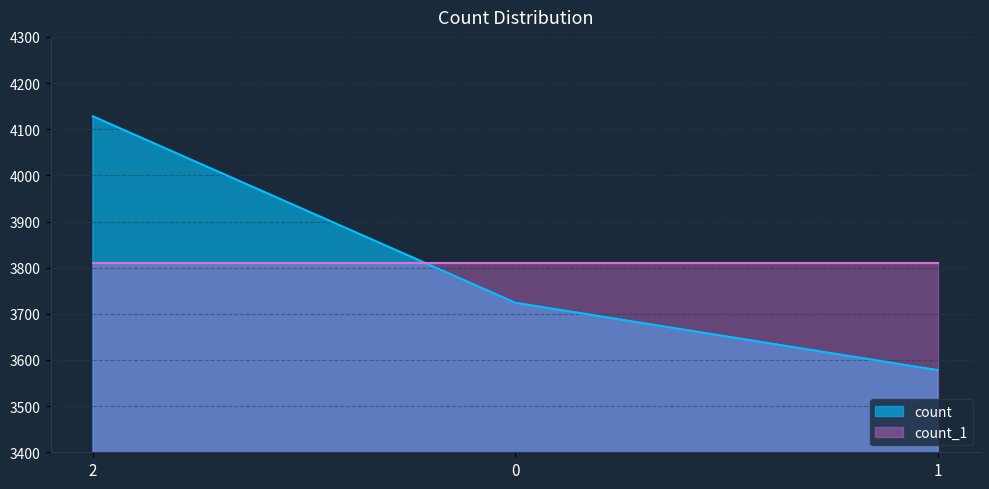

List the labels in order of value, smallest first.

1, 0, 2